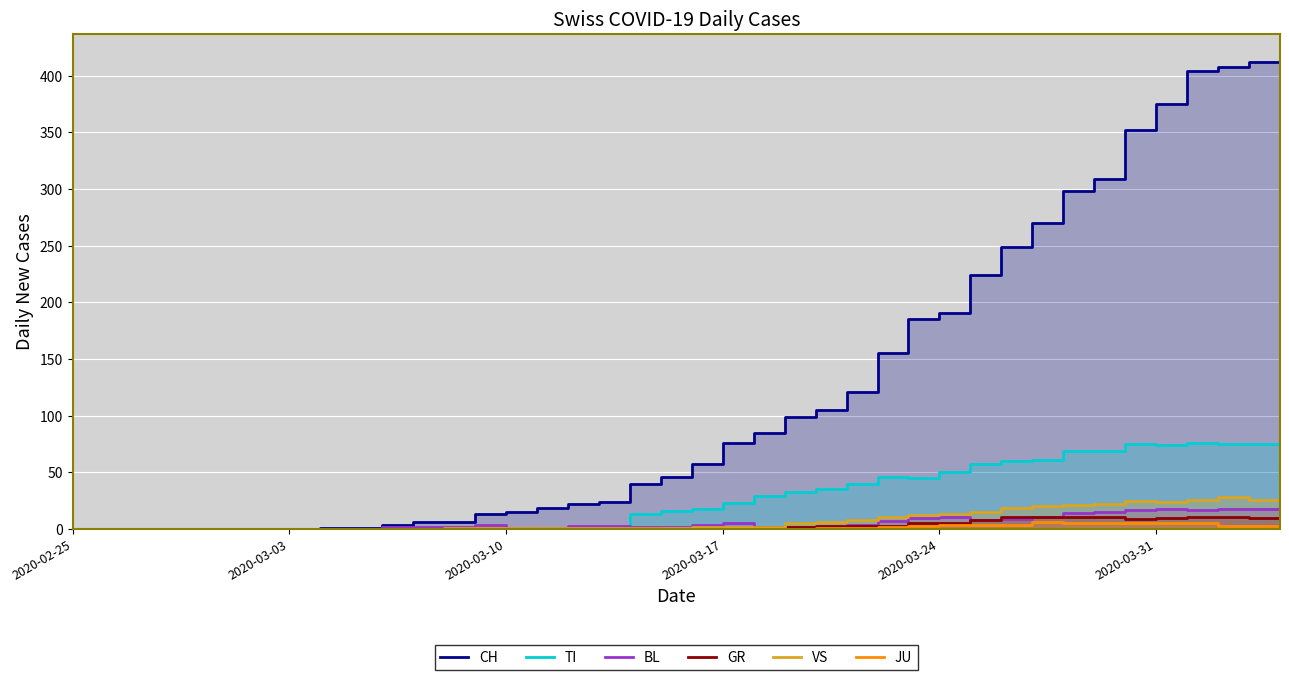

How many series are shown in this chart?

6